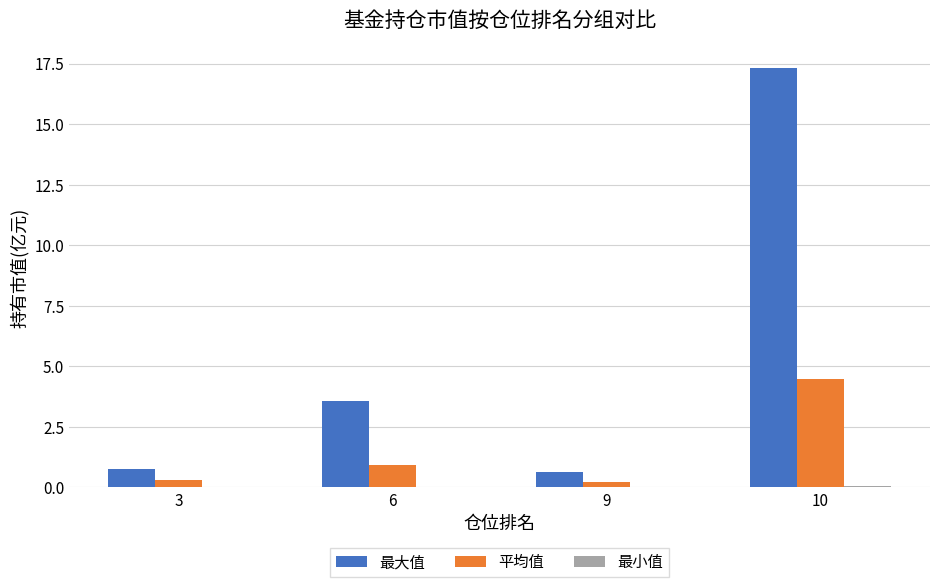

What is the total value across all series at 9?

0.9